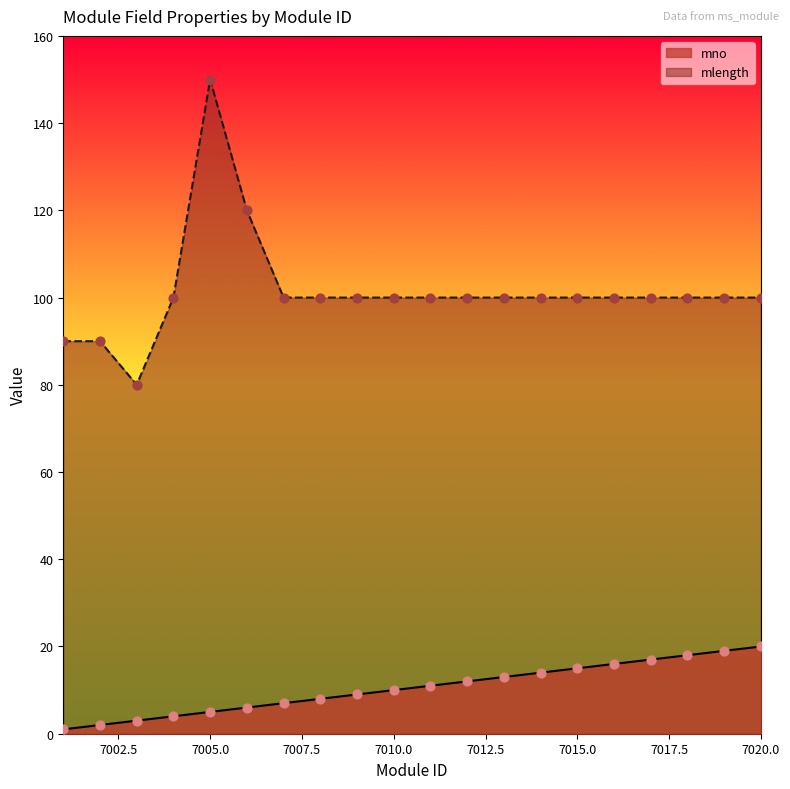

Which series reaches the maximum Y coordinate?

mlength